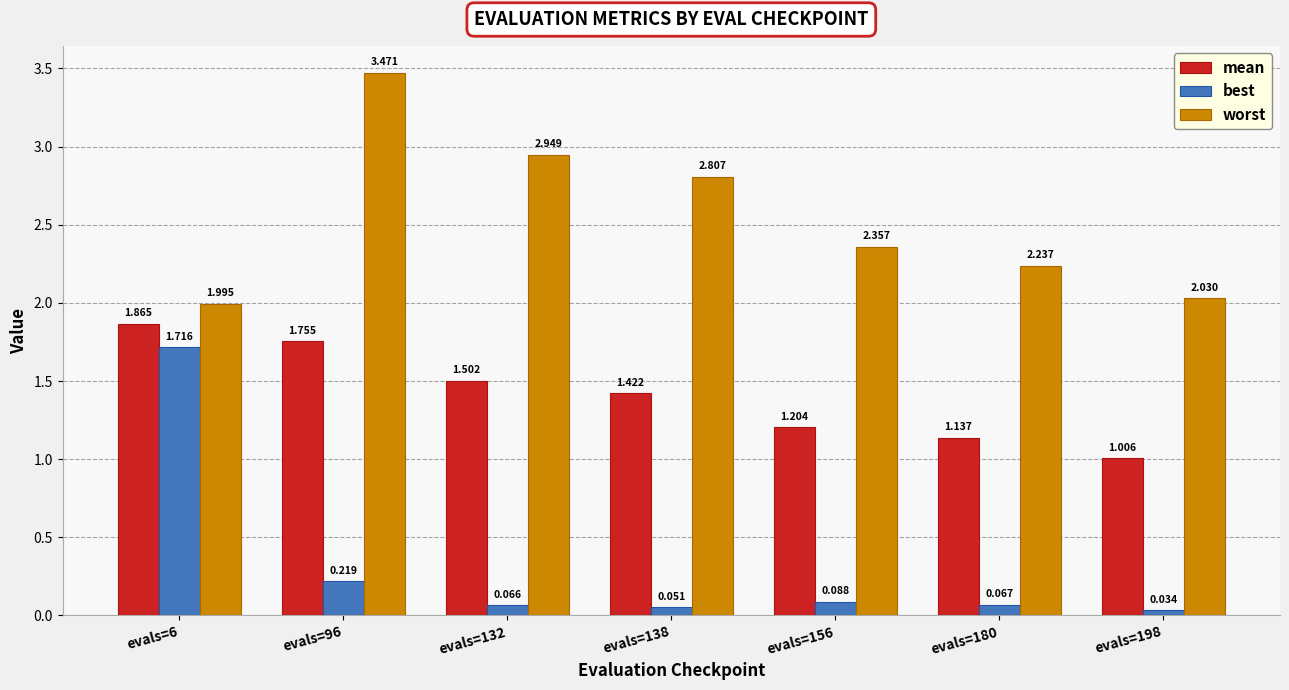

Does the chart contain stacked bars?

No